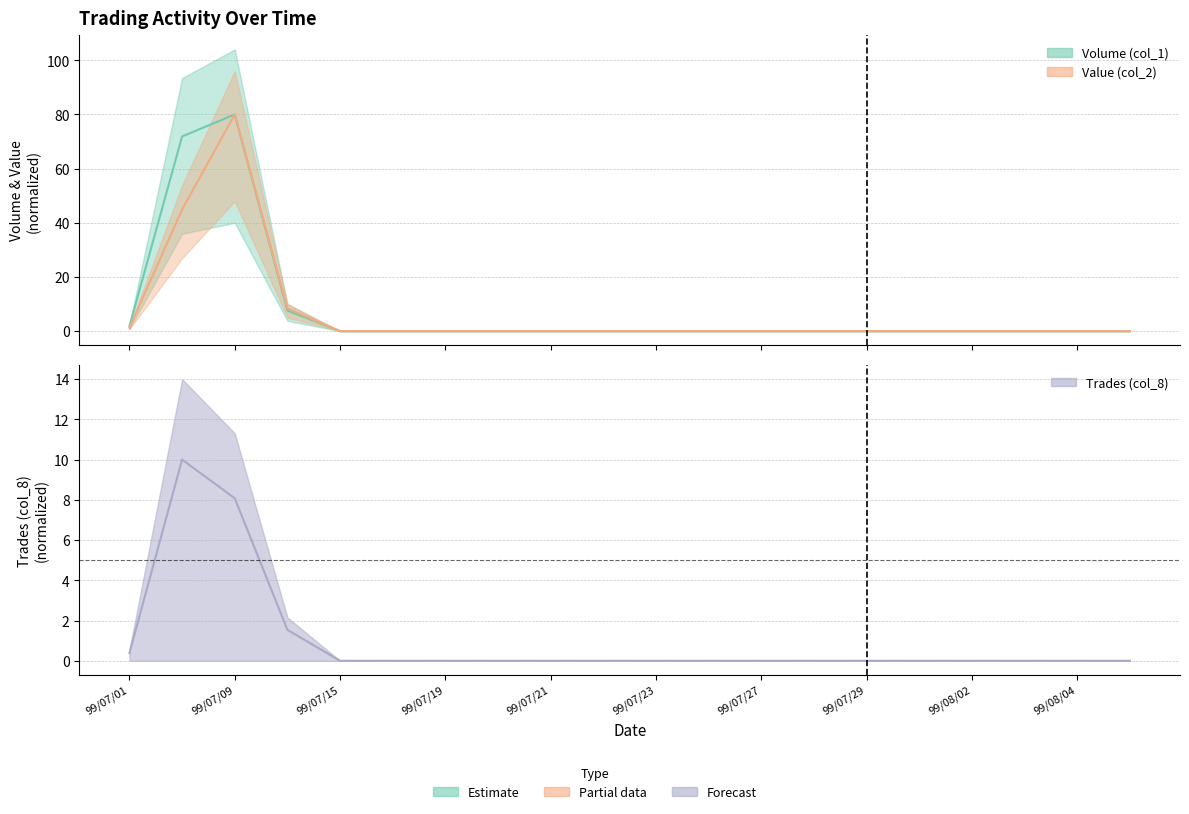

How many data points does each series have?

20